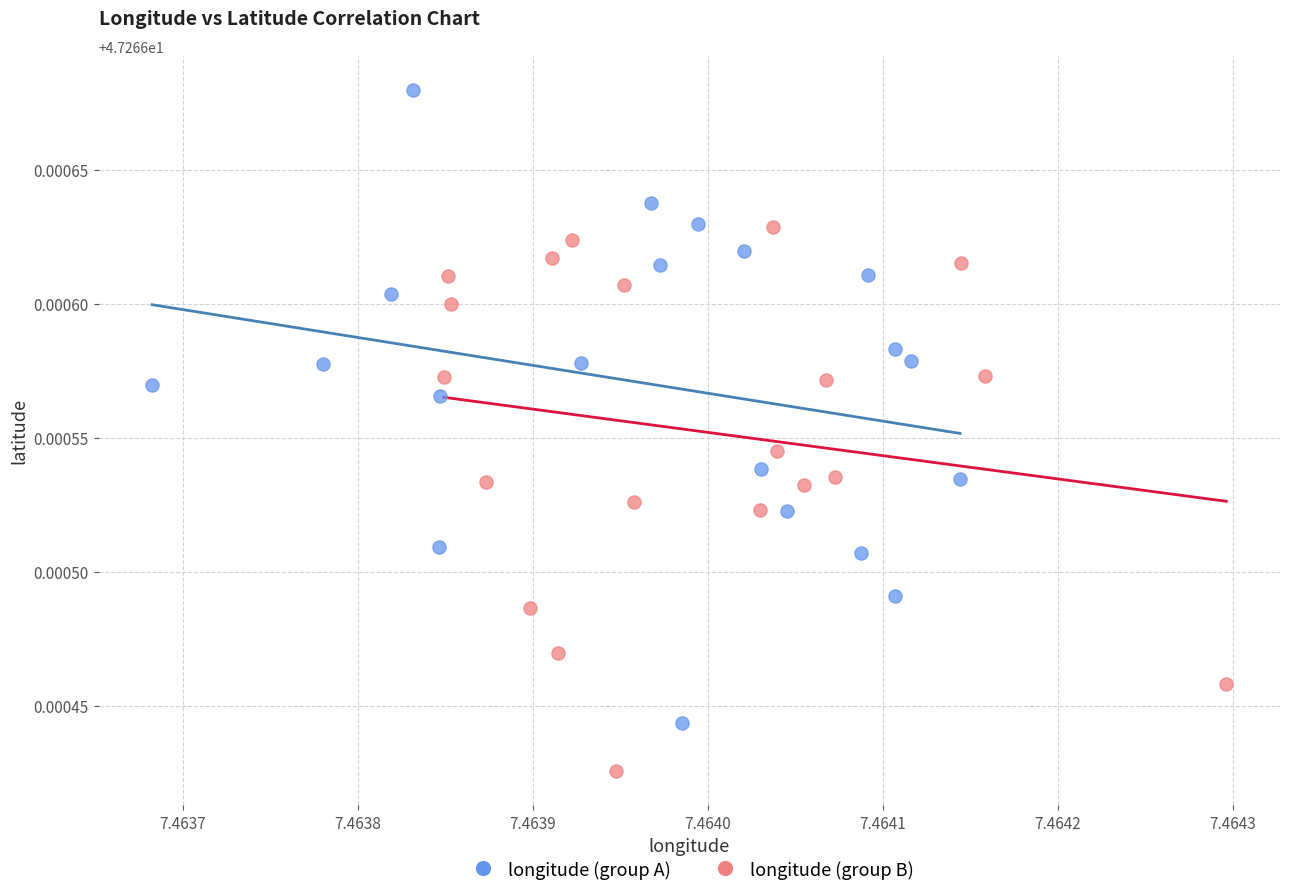

Which series contains the highest Y value?

longitude (group A)